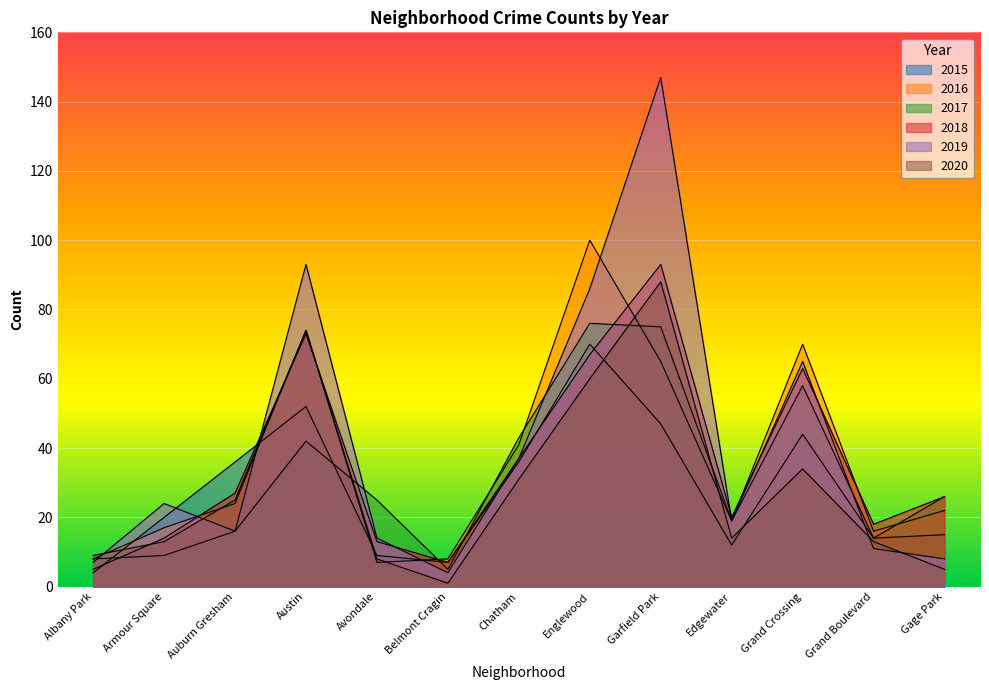

Is it true that 2016 equals 107 at Grand Crossing?

False